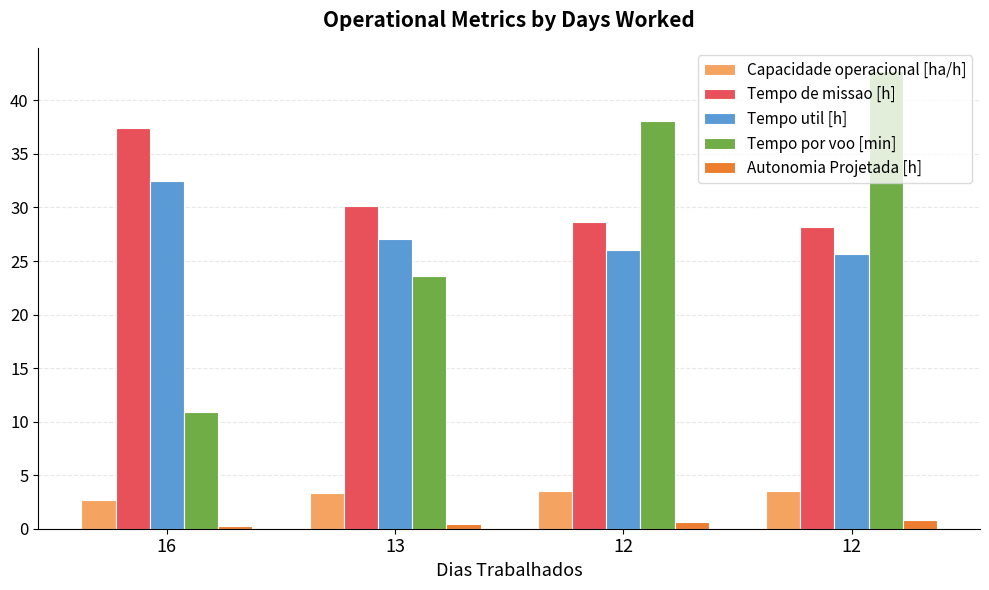

List the labels in order of Capacidade operacional [ha/h] value, largest first.

12, 12, 13, 16